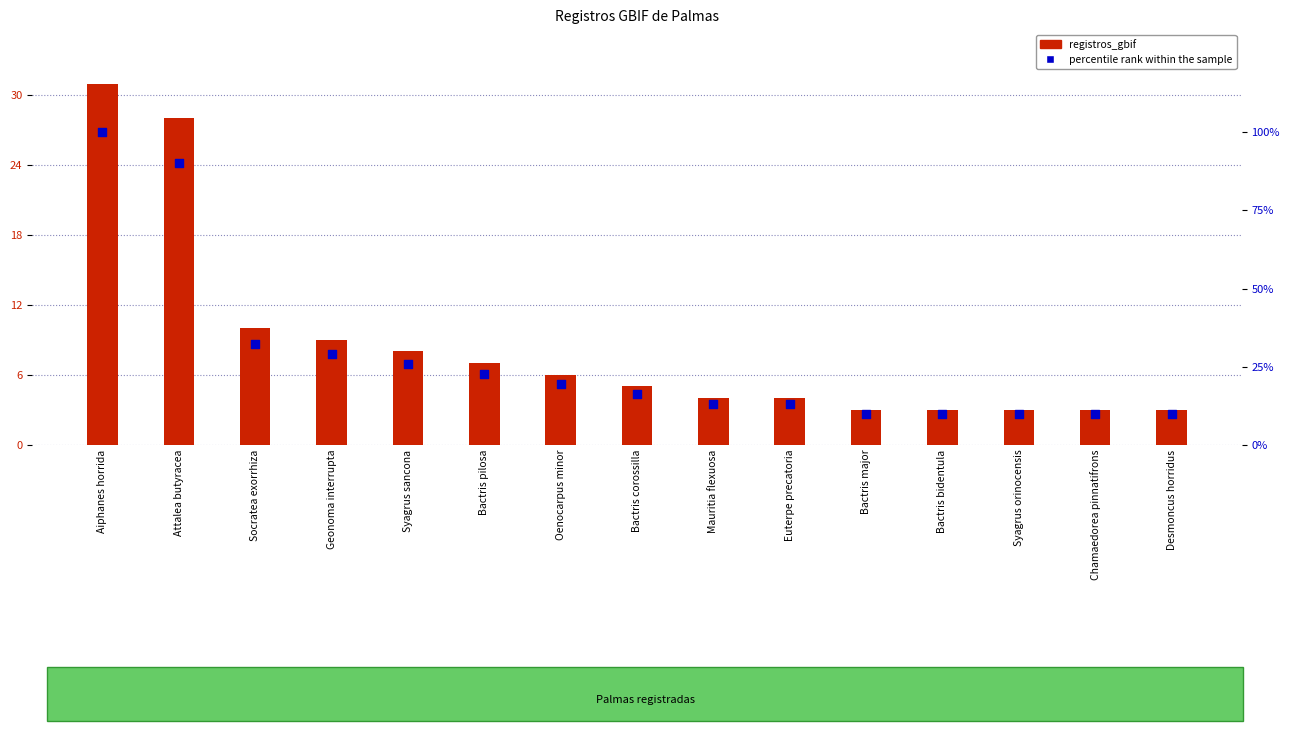

Which series contains the highest Y value?

percentile rank within the sample